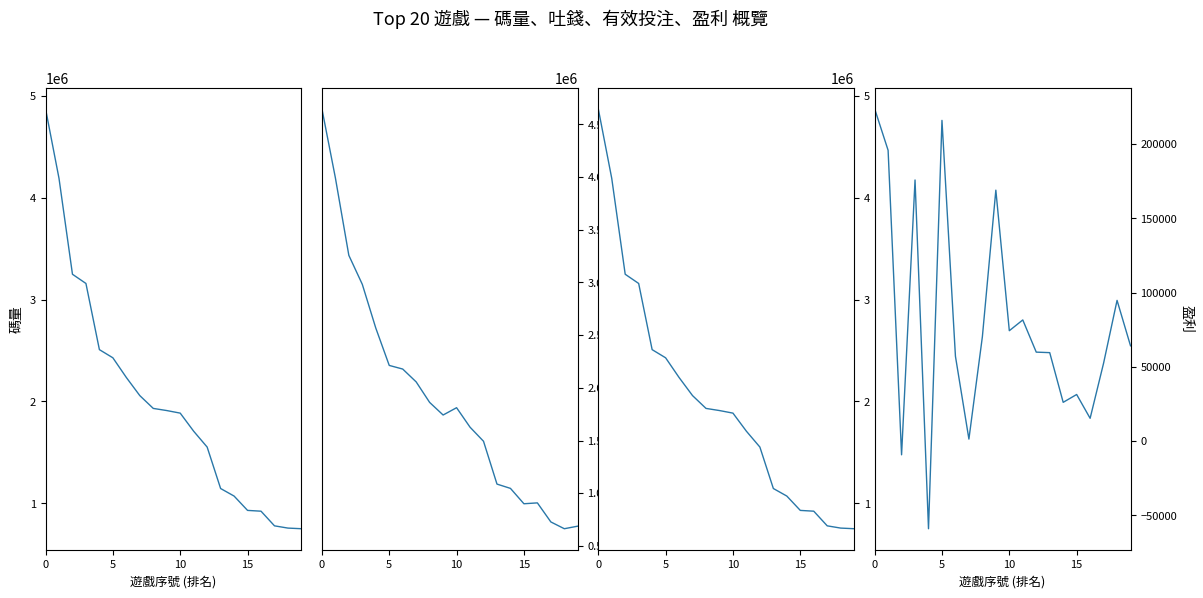

True or false: 盈利 and 碼量 cross at least once.

False